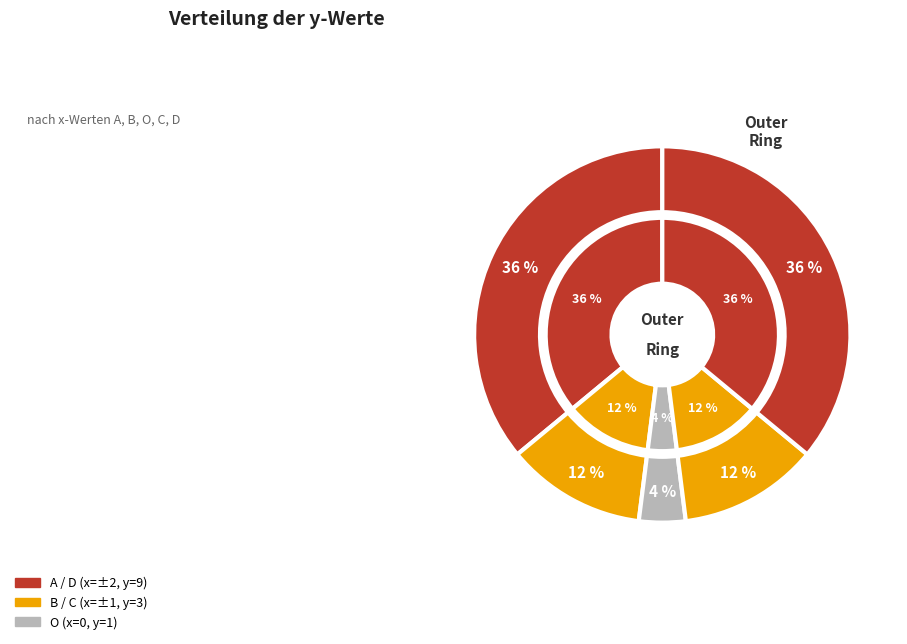

Is it true that C is 12% of the pie?

True